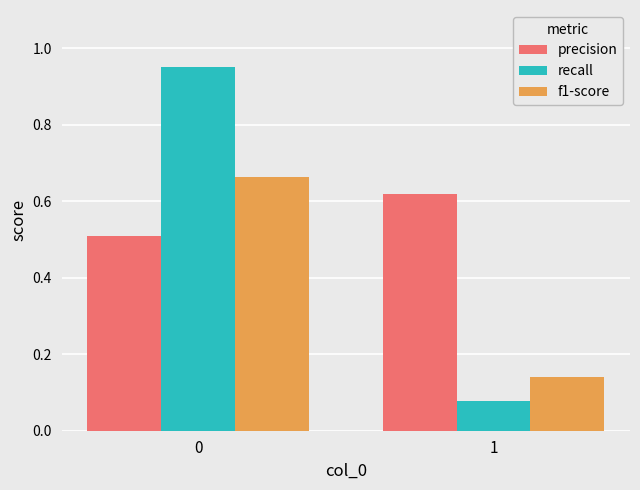

What is the total value across all series at 0?

2.1